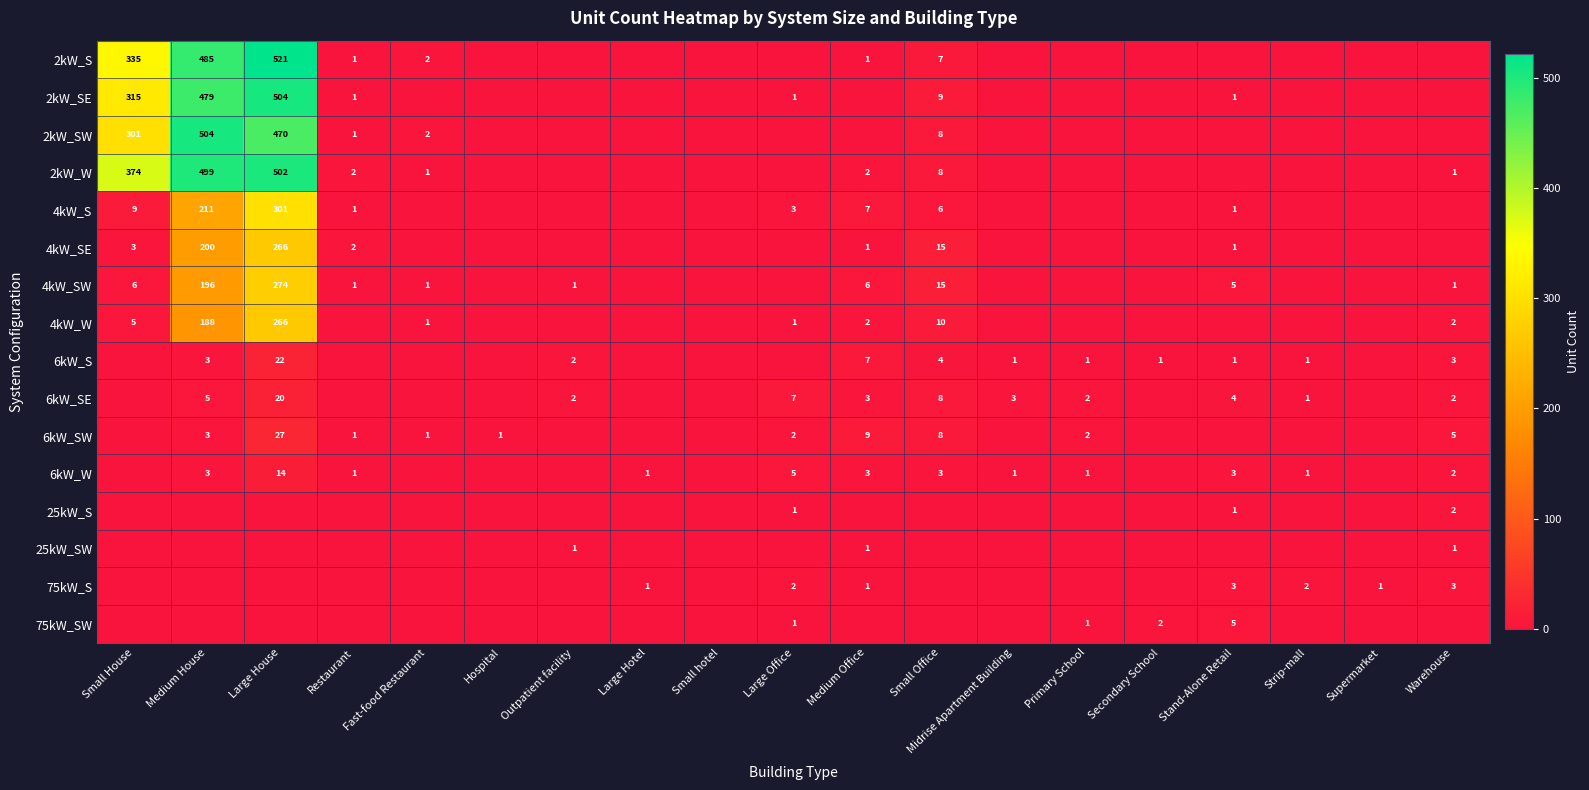

How many distinct data groups are displayed?

16